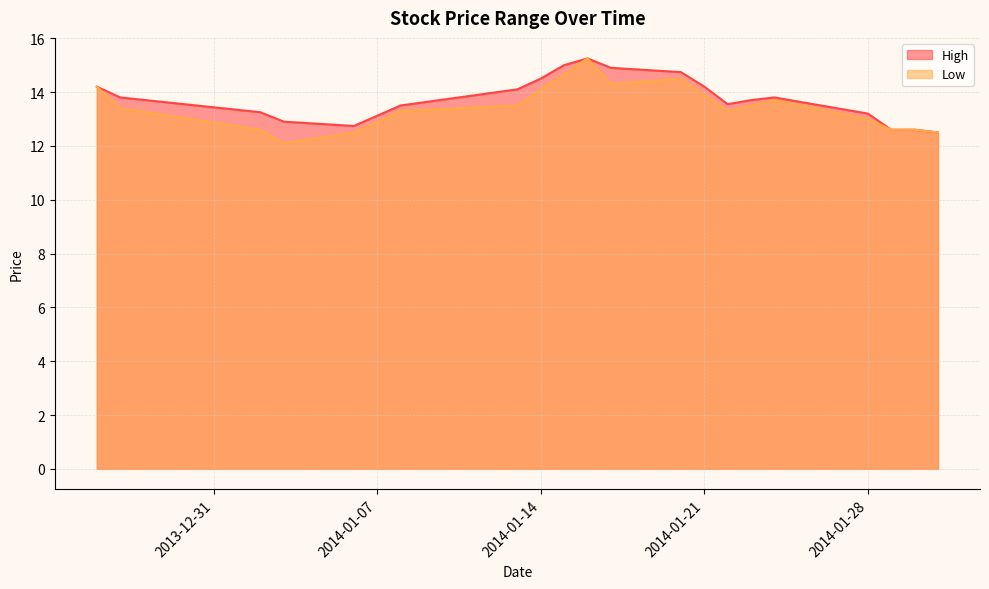

What is the sum of the High values at 2014-01-28 and 2014-01-17?

28.1